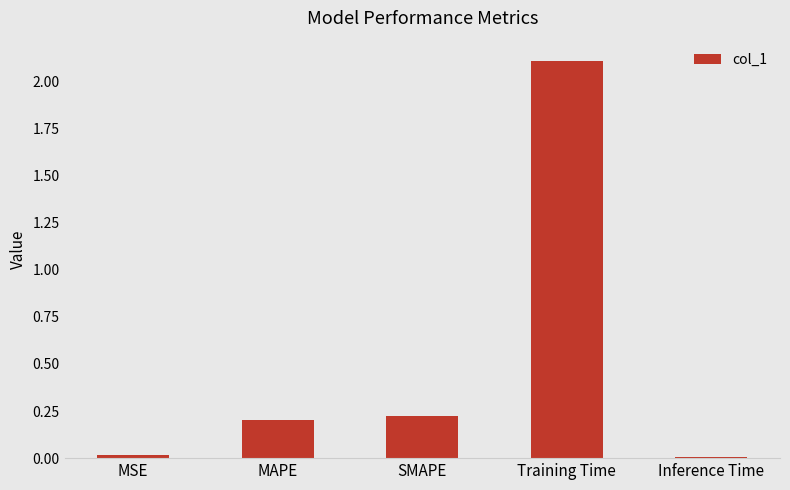

Which has a higher value, MAPE or MSE?

MAPE